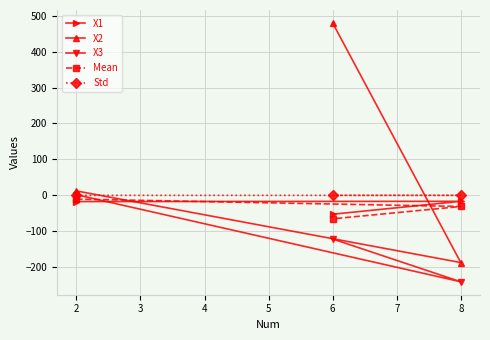

Is it true that X3 equals -49.3 at 6?

False